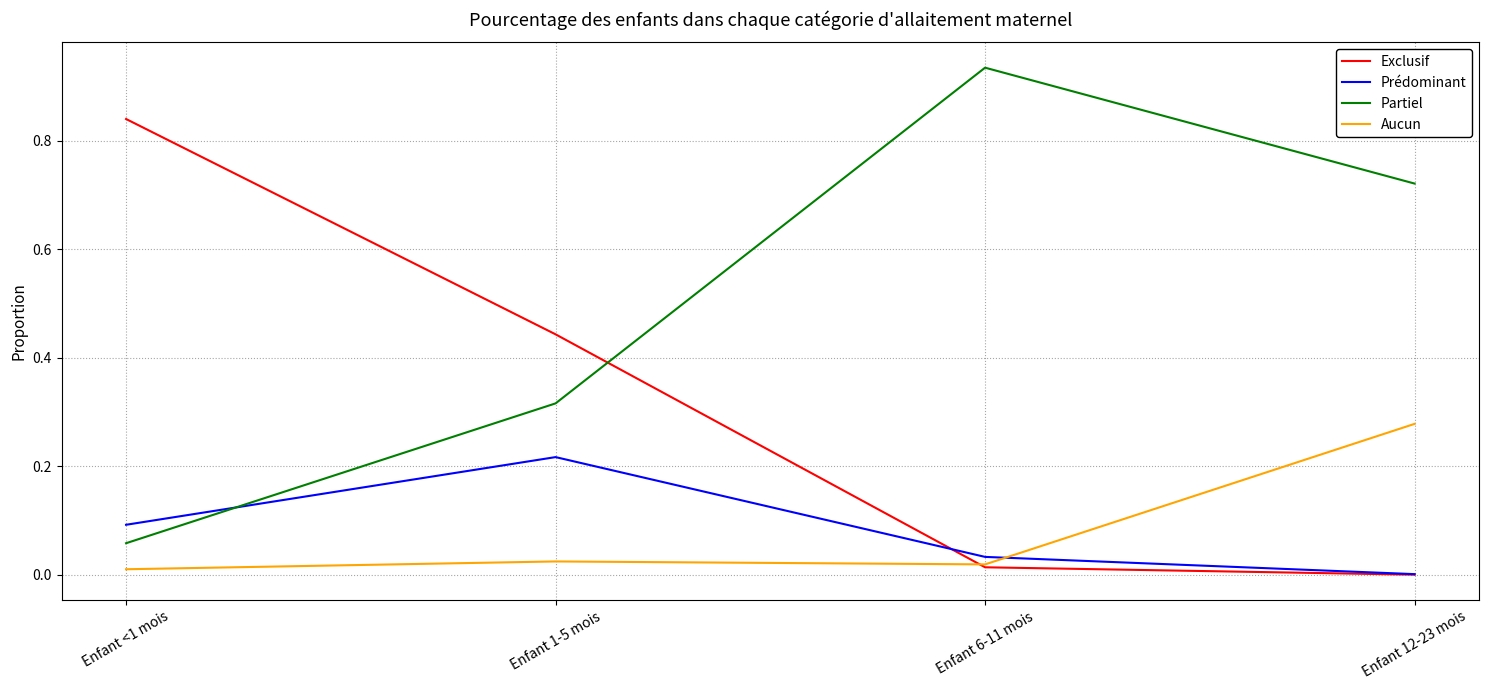

The Exclusif series shows 0.0 at Enfant 6-11 mois. True or false?

True